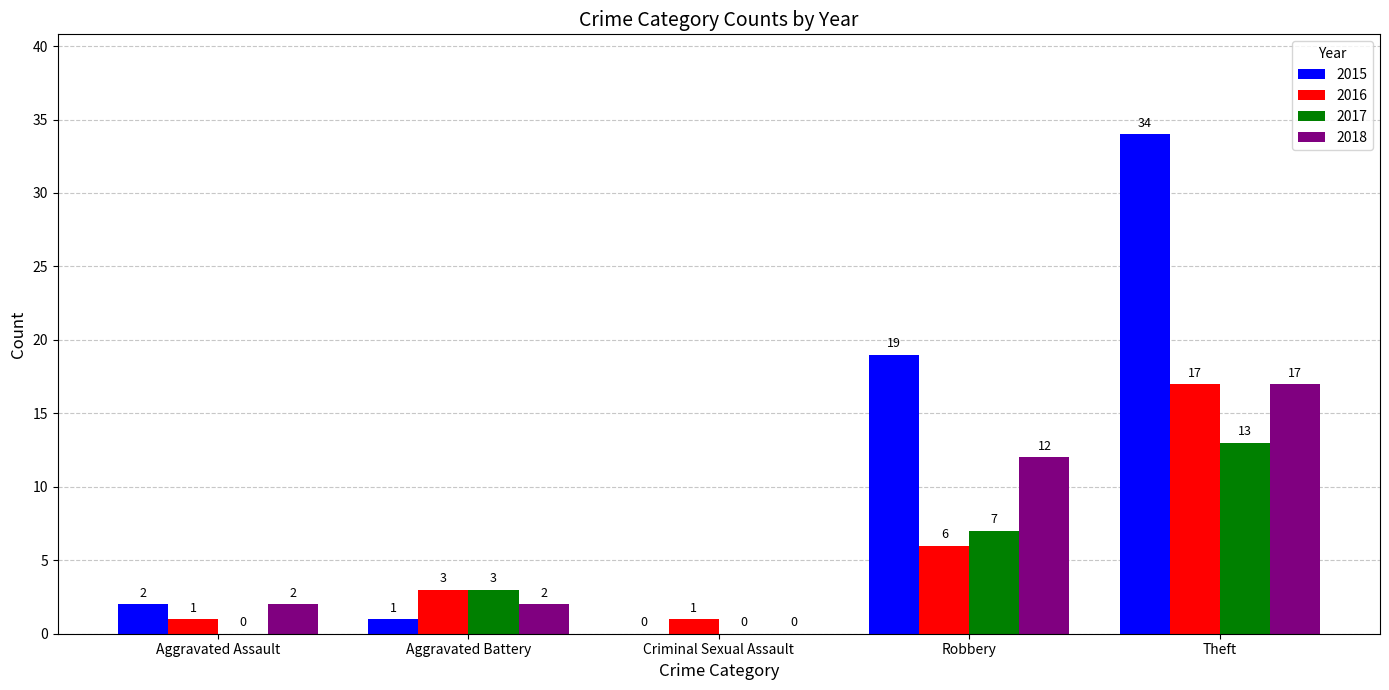

What is the maximum value shown in the chart?

34